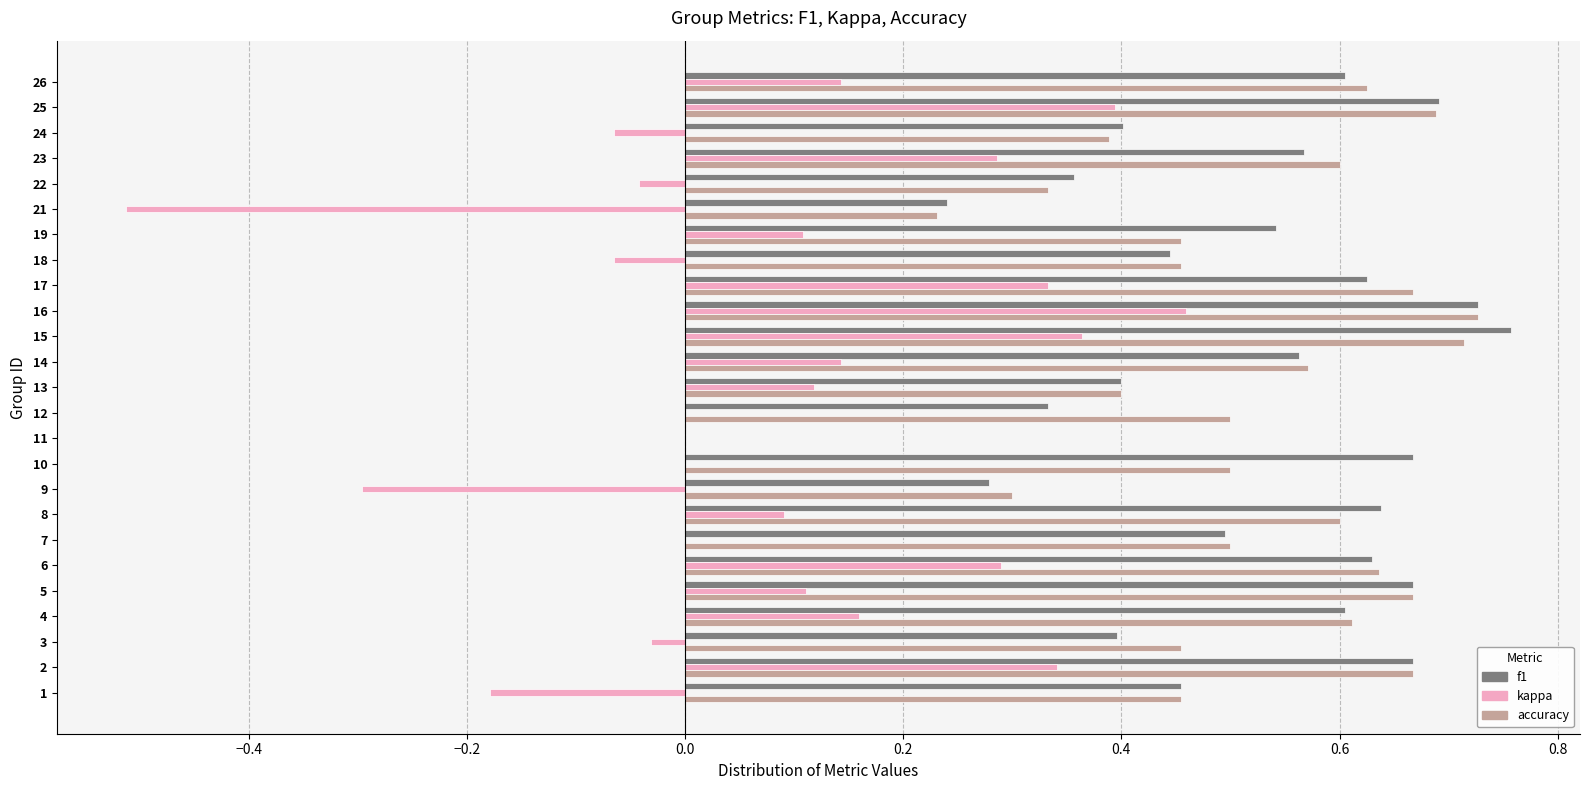

Which series changed the most between 19 and 23?

kappa